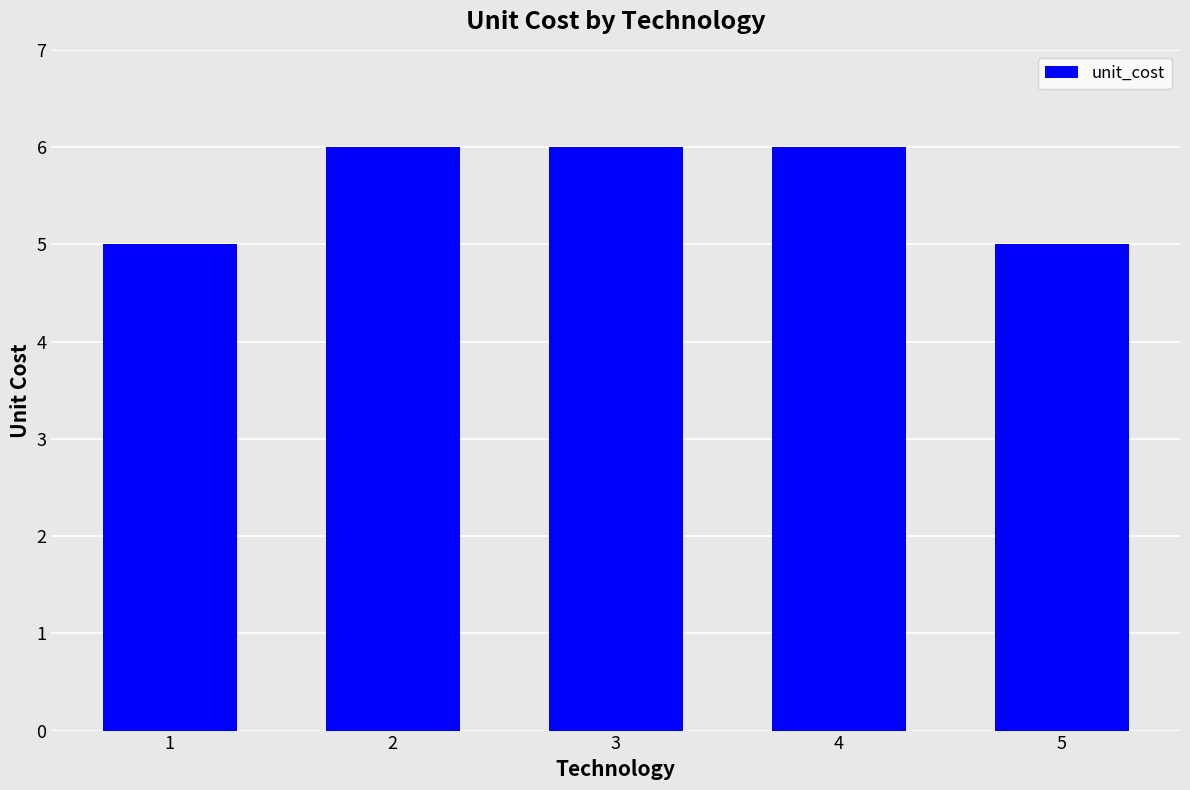

Approximately how many times larger is the value at 3 compared to 1?

1.2